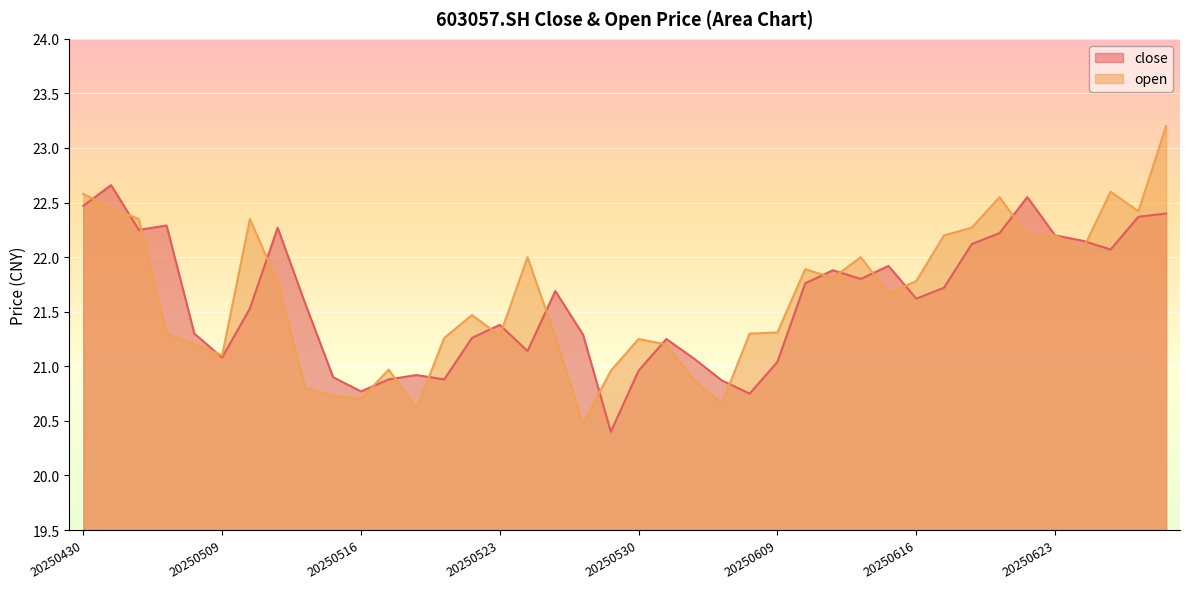

Which series changed the most between 20250606 and 20250613?

close